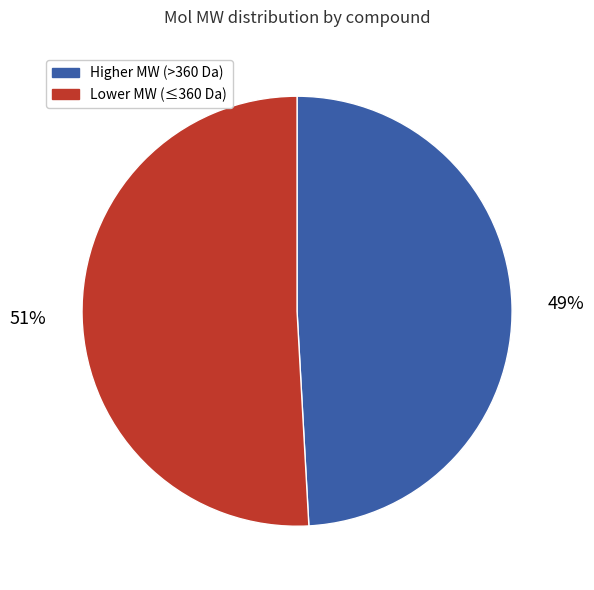

To the nearest percent, what is the average slice percentage?

50%